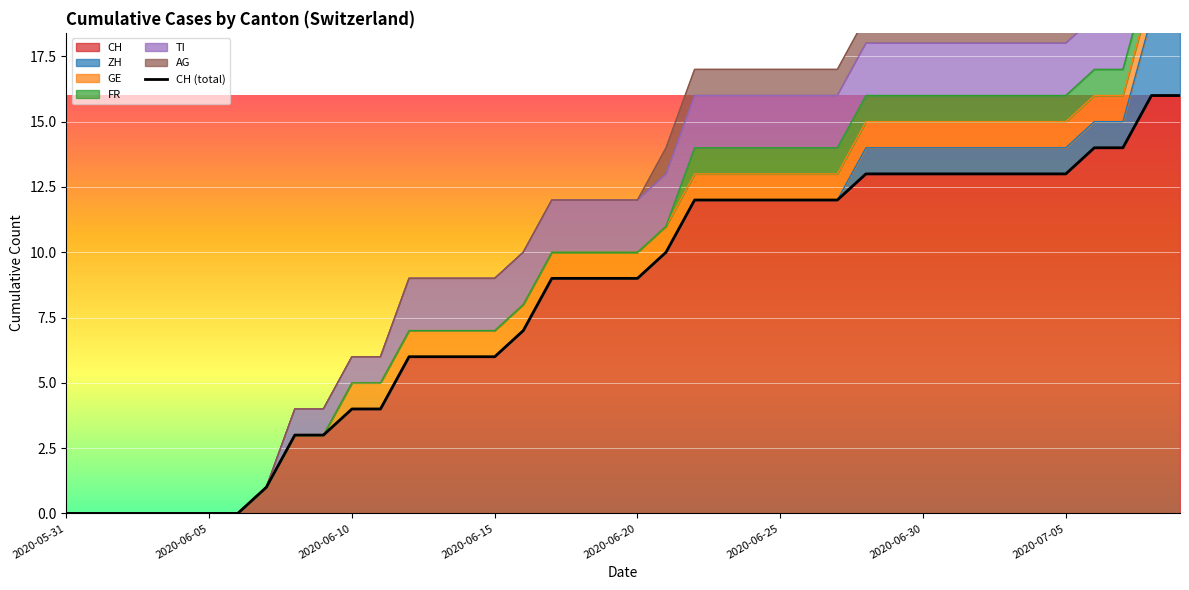

What is the maximum value for CH?

16